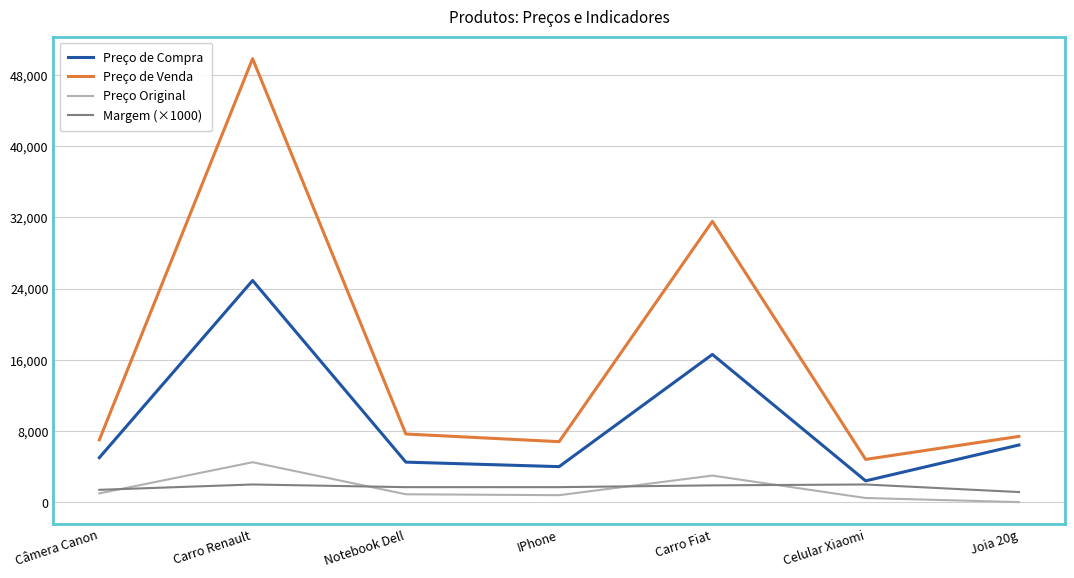

How many lines are shown in the chart?

4